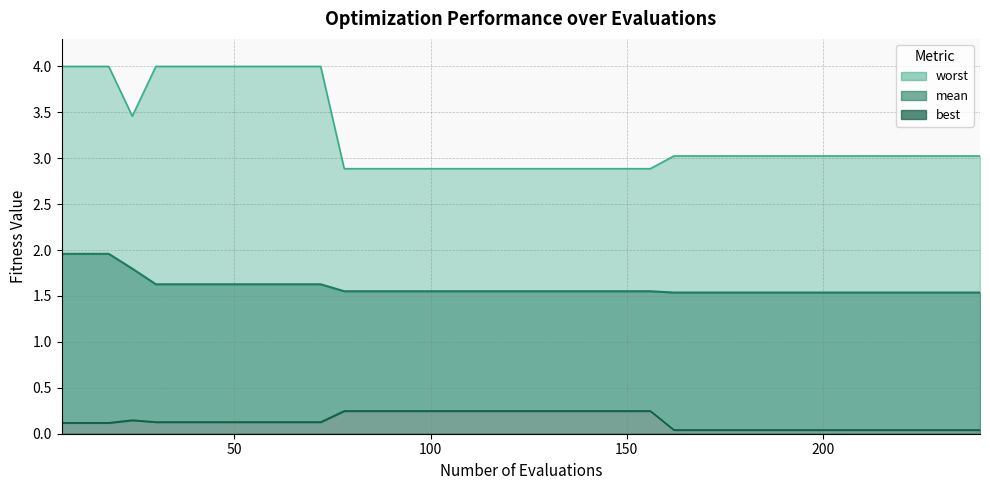

At how many categories does at least one series exceed 0?

40